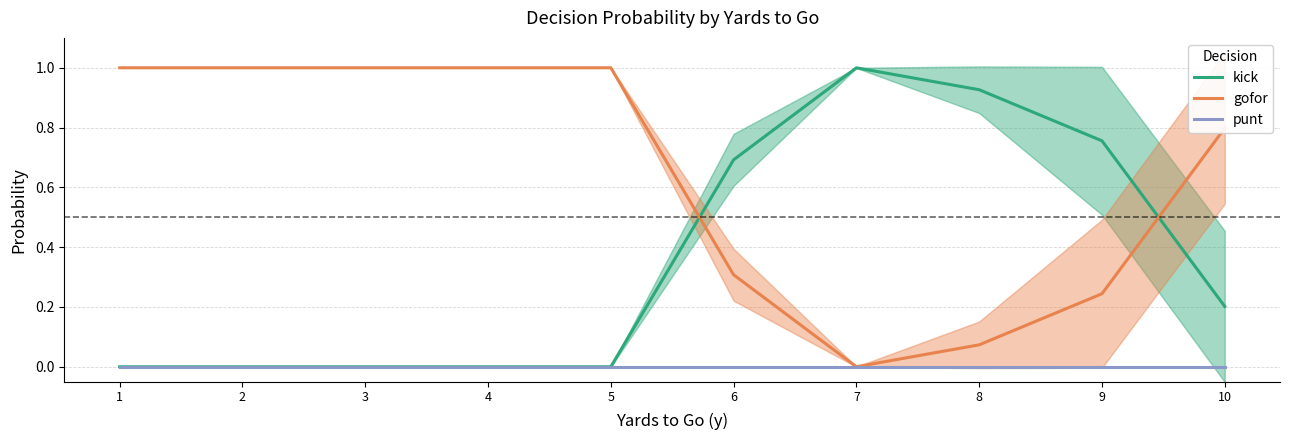

What is the difference between the highest and lowest values at 3?

1.0